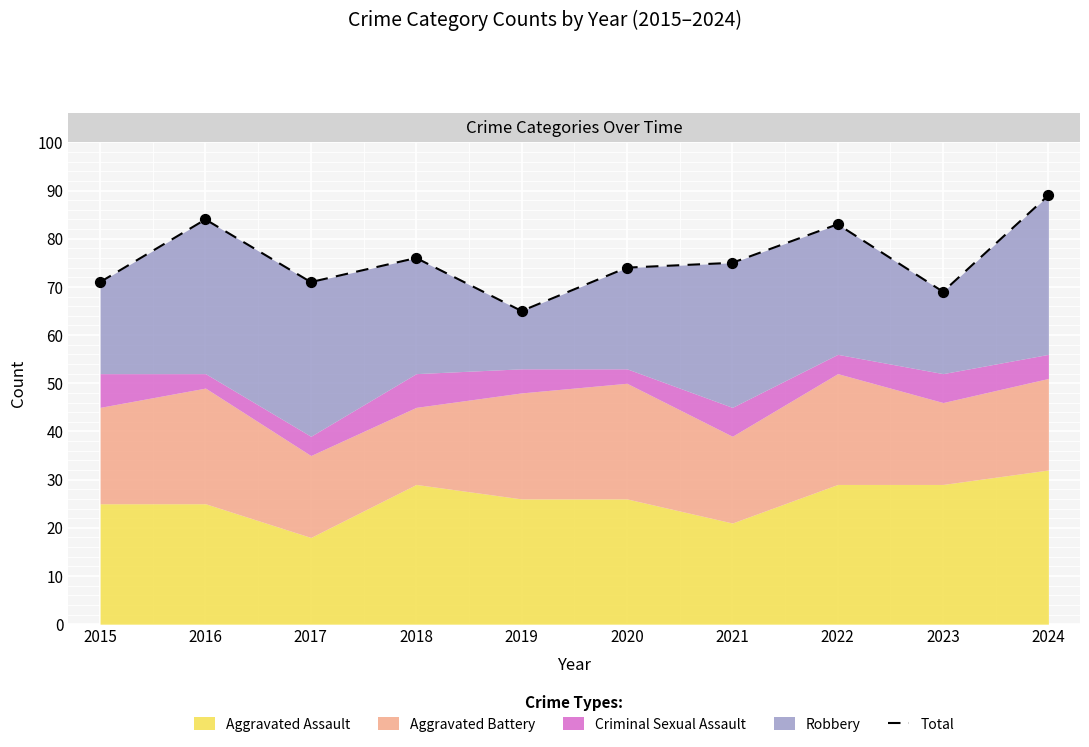

Which has a higher value, 2017 or 2022?

2022